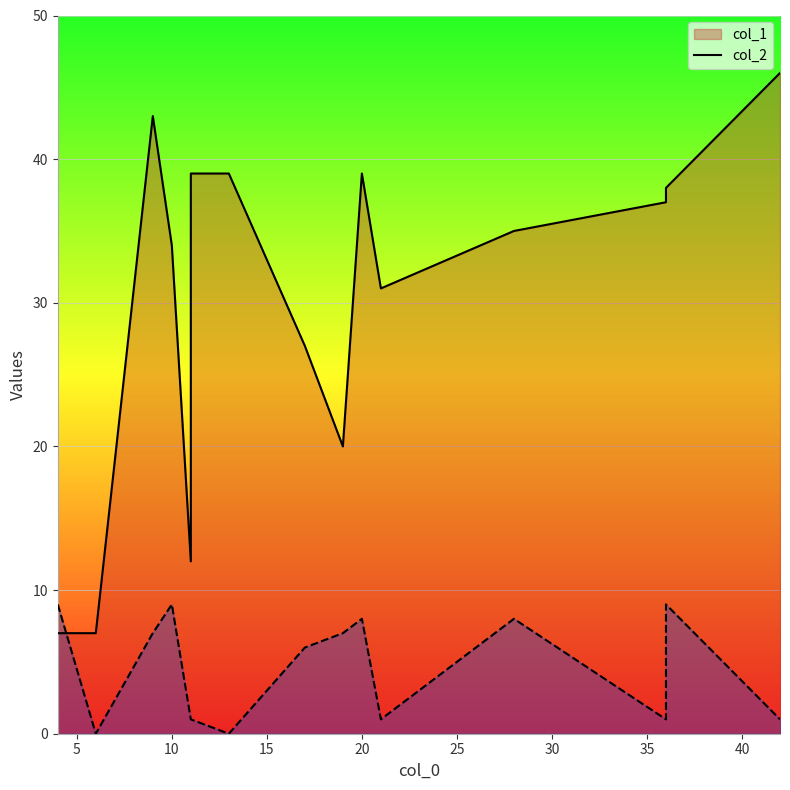

What is the total value across all series at 9?

50